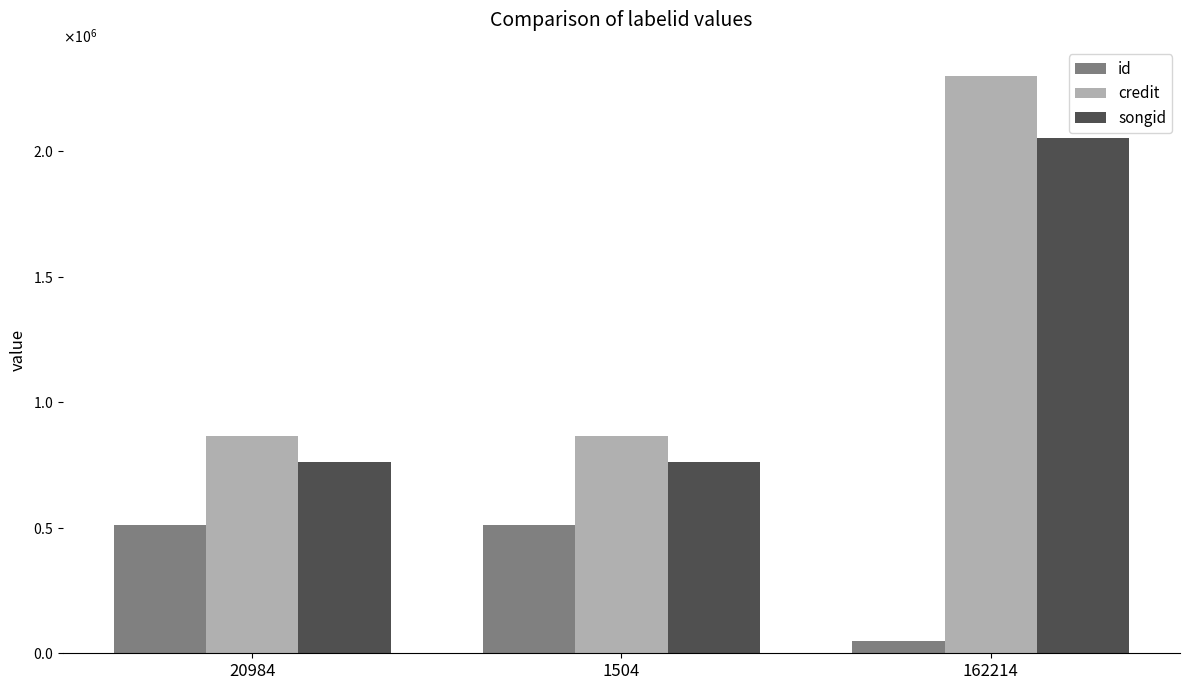

At which label does credit reach its minimum?

20984